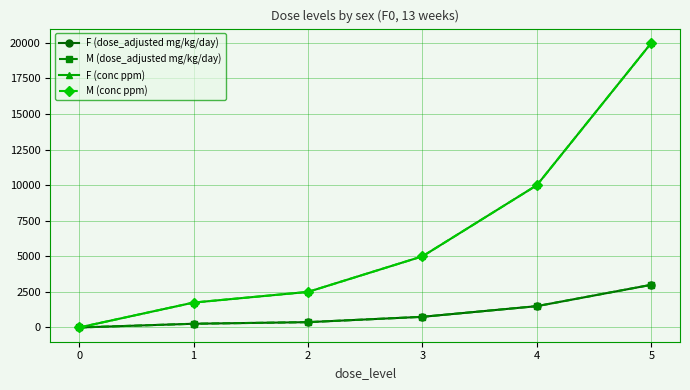

Does the chart have visible grid lines?

Yes